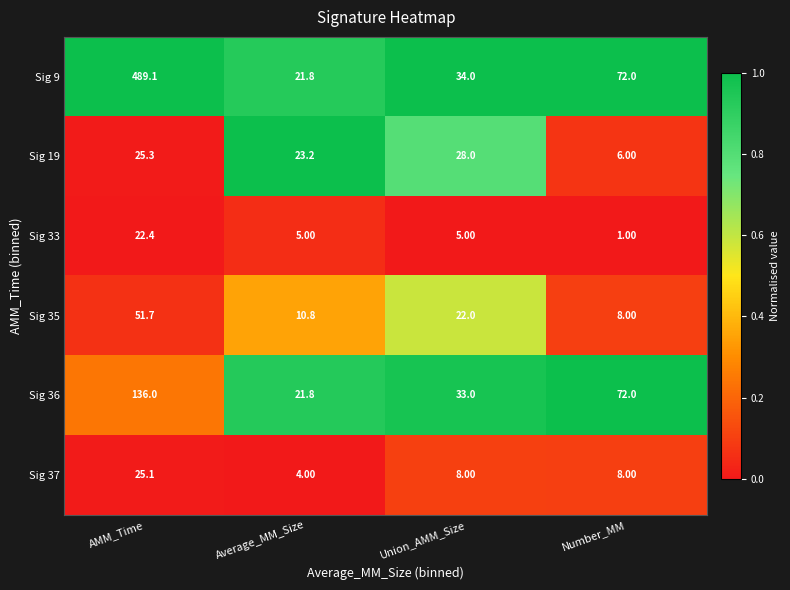

What is the greatest value displayed?

489.1